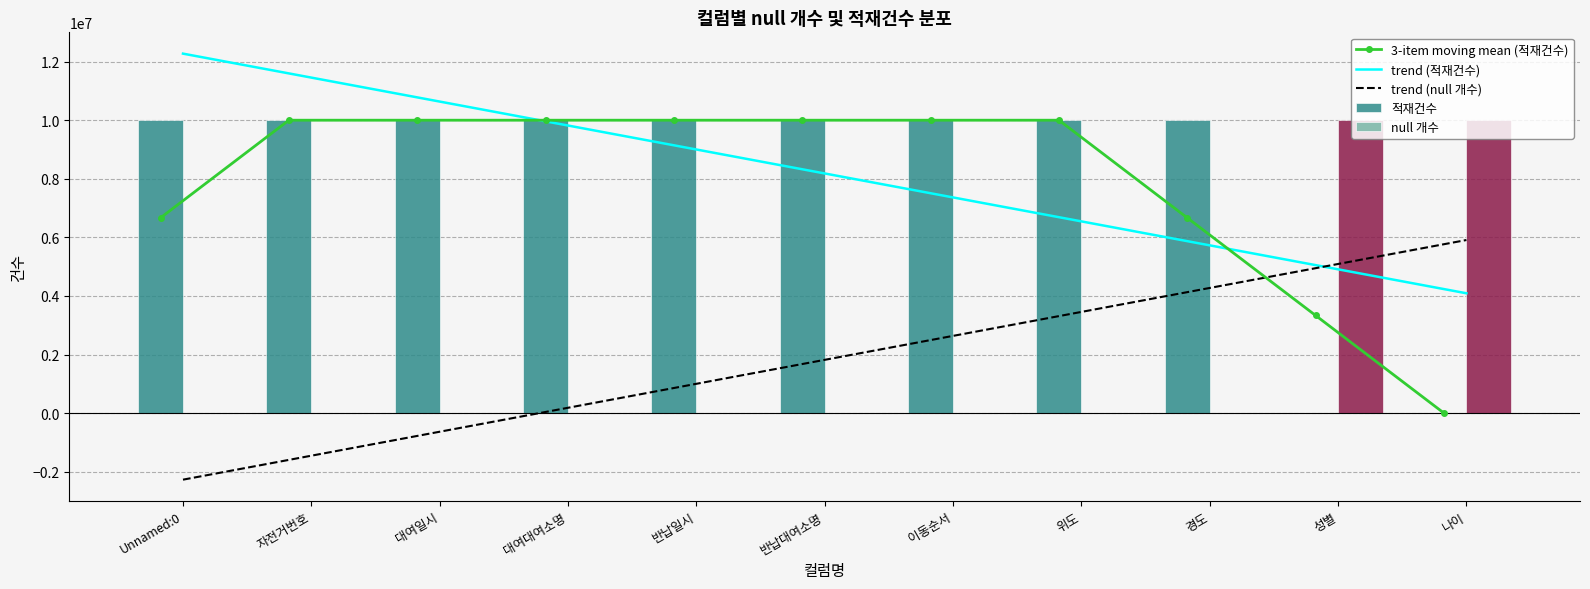

What position from the right is 대여일시?

9